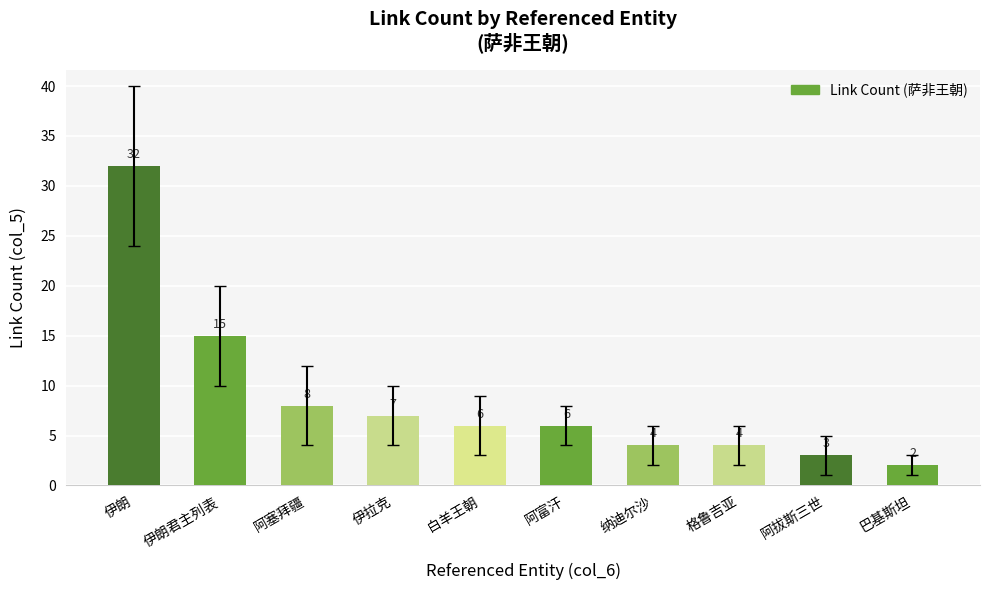

What is the difference between the values at 伊朗君主列表 and 白羊王朝?

9